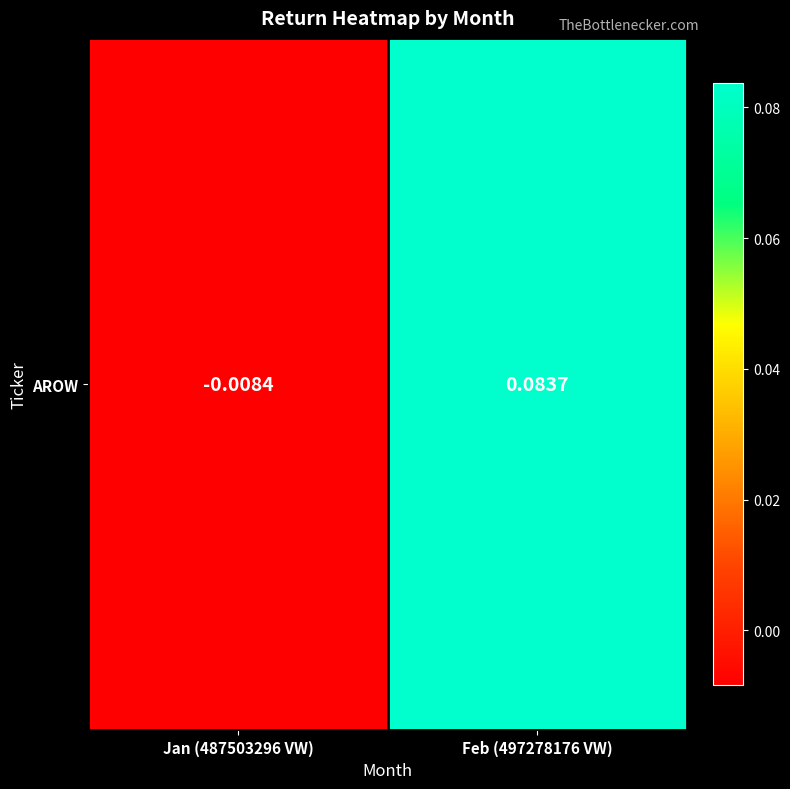

What is the change in value from Jan (487503296 VW) to Feb (497278176 VW)?

+0.1